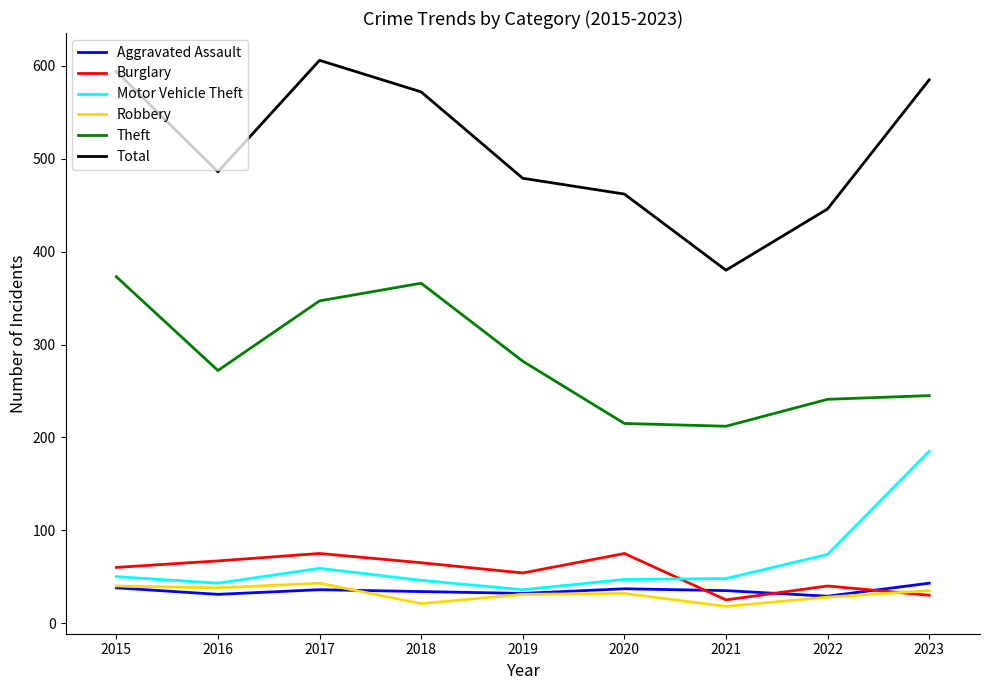

What is the approximate value of Robbery at 2022?

28